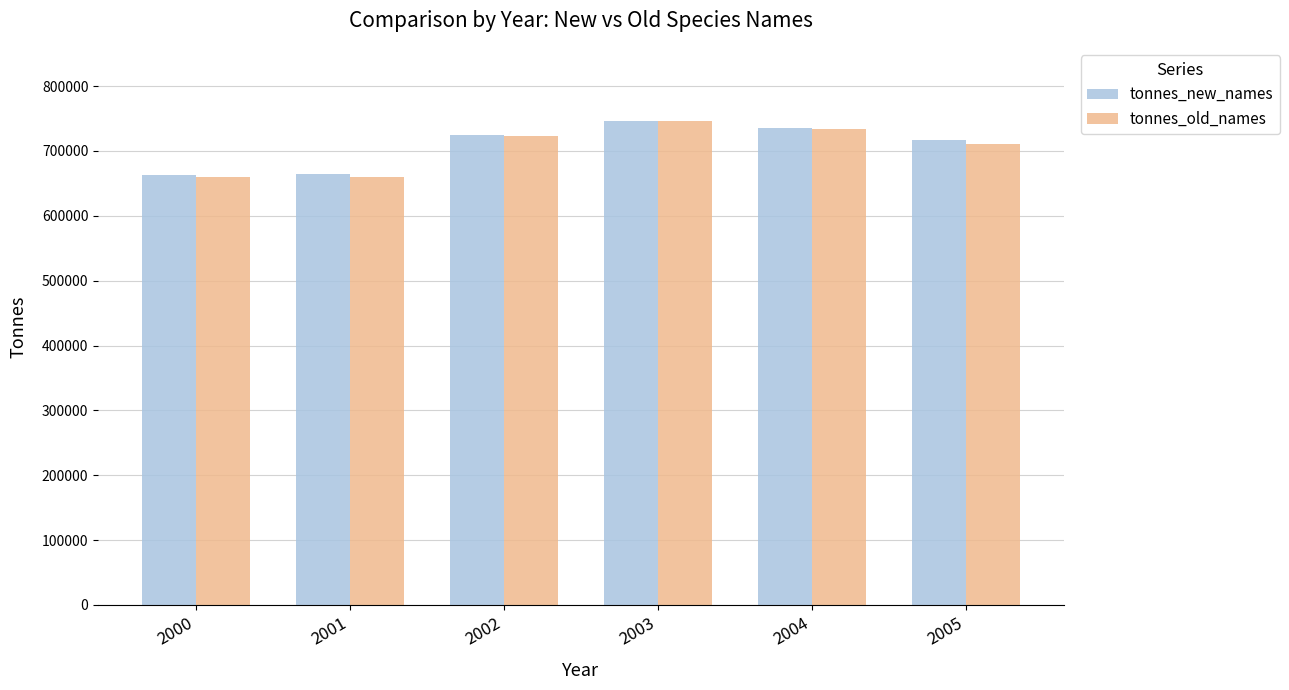

What is the spread (max minus min) of values at 2005?

6247.0